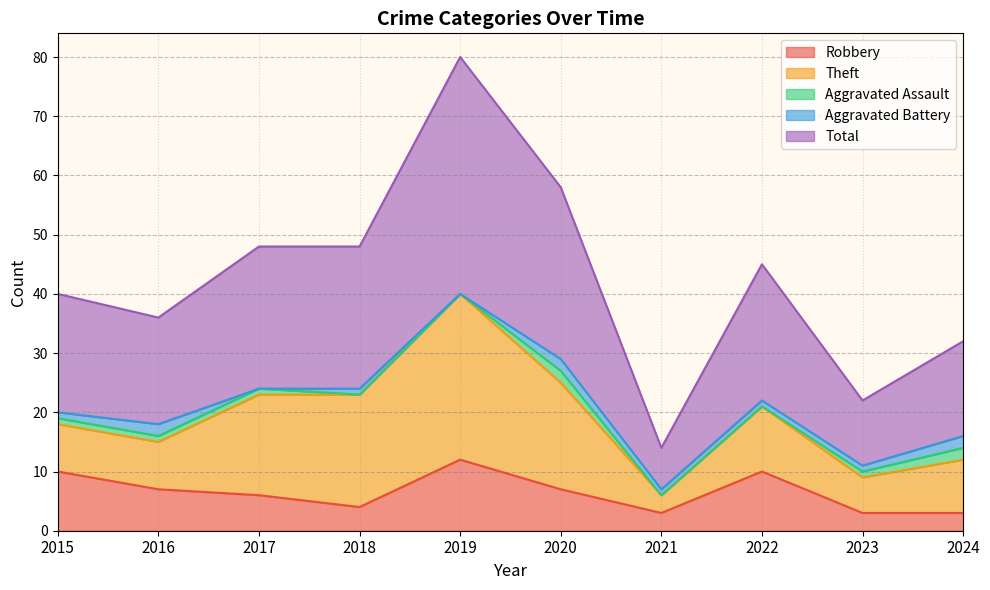

Count the number of data series in this chart.

5